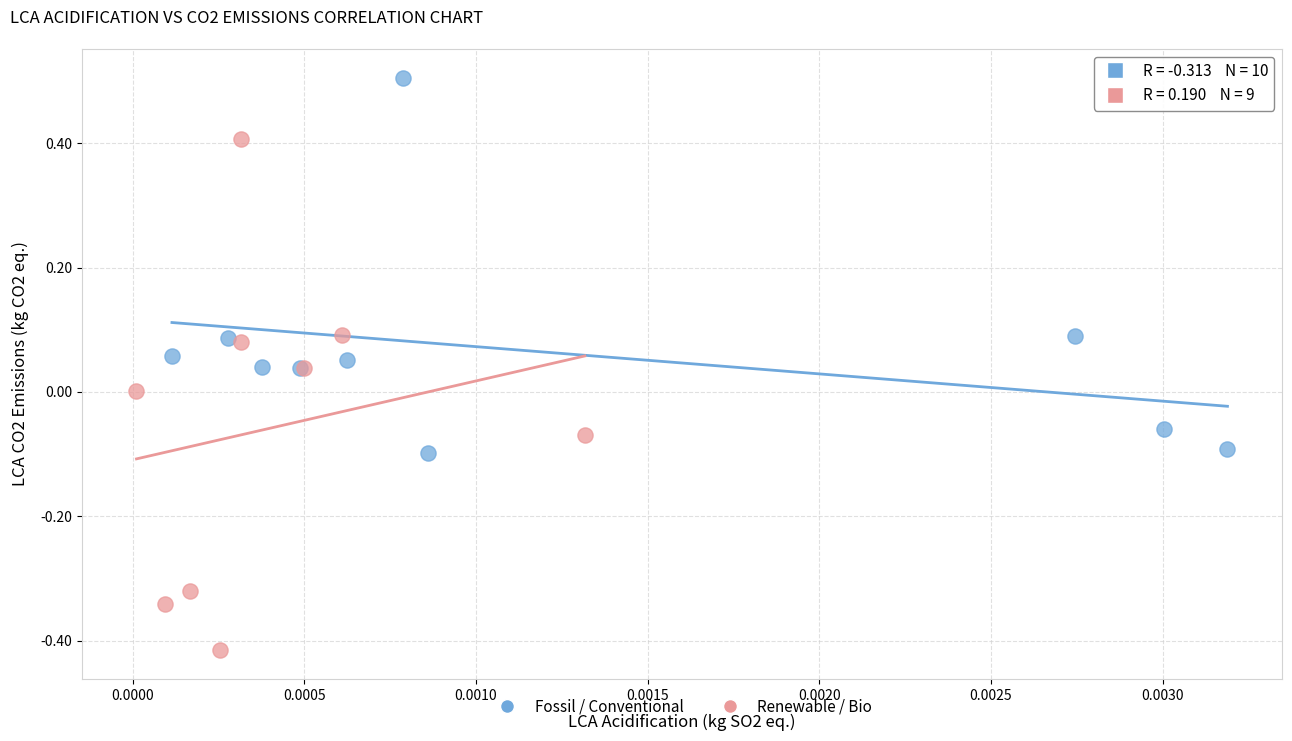

Which series reaches the minimum Y coordinate?

Renewable / Bio